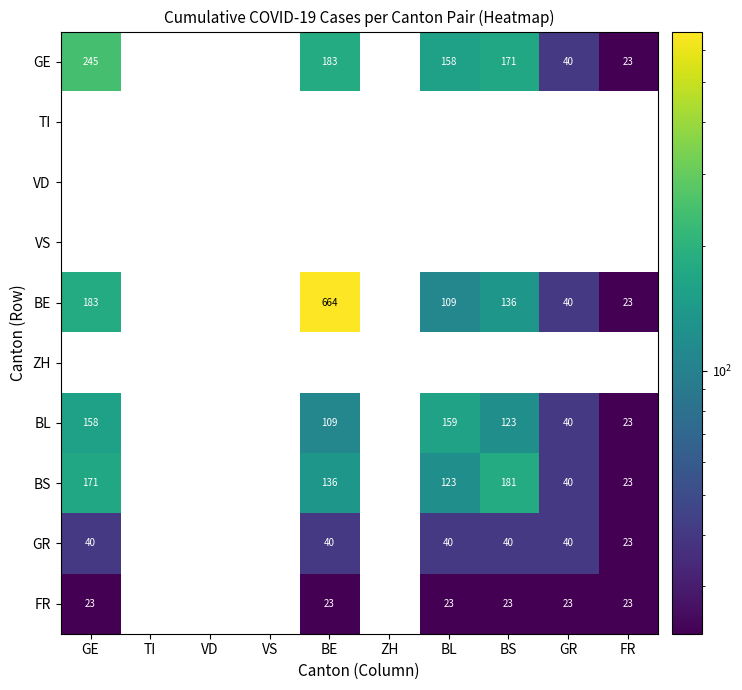

At which category is the sum across all series the highest?

BE